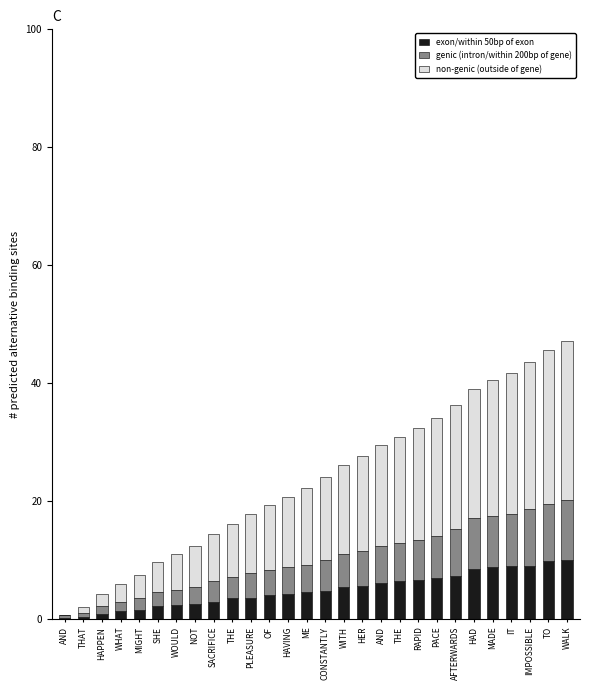

The value of non-genic (outside of gene) at THE is 3.8. True or false?

False